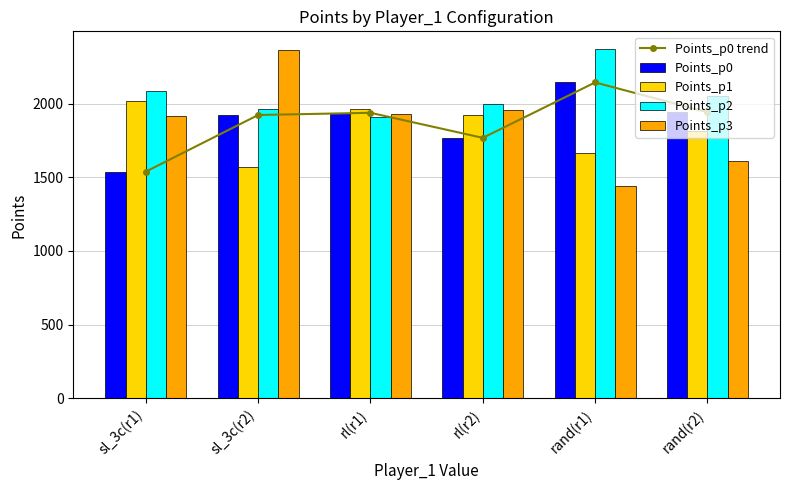

Reading left to right, transcribe all the data shown in this chart.

Points_p0 trend: 1538	1922	1937	1767	2143	1941
Points_p0: 1538	1922	1937	1767	2143	1941
Points_p1: 2019	1567	1965	1920	1667	1816
Points_p2: 2087	1965	1908	1999	2371	2053
Points_p3: 1916	2366	1930	1954	1439	1610